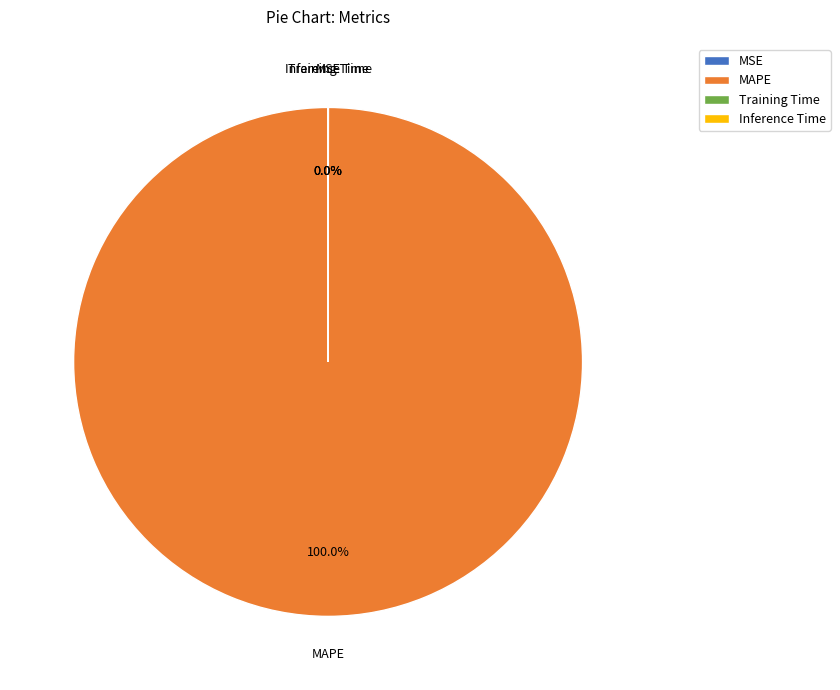

What is the largest slice in the pie chart?

MAPE